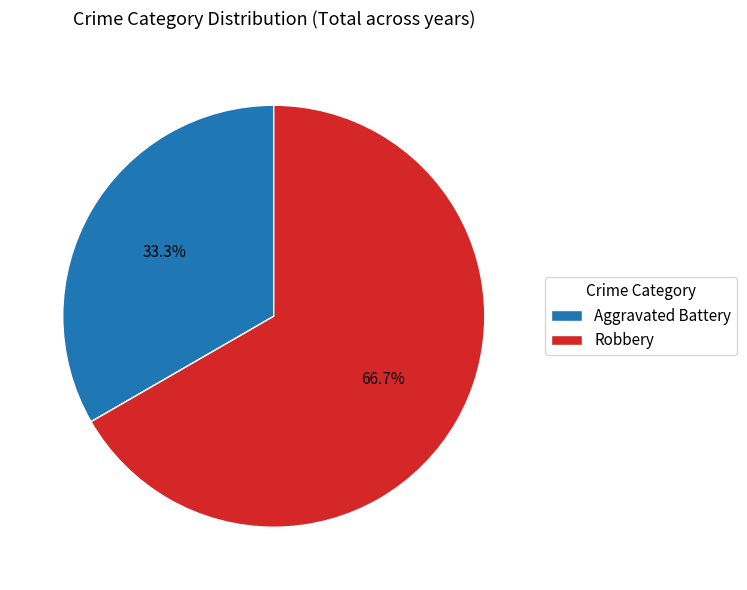

Approximately how many times larger is the value at Robbery compared to Aggravated Battery?

2.0